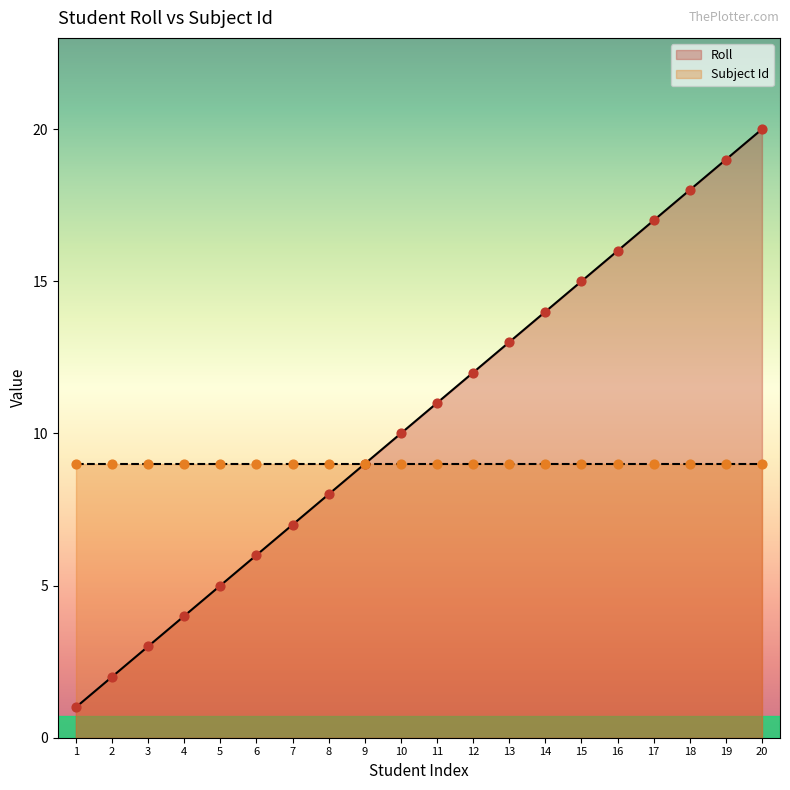

Approximately how many times larger is the value at 20 compared to 16?

1.2